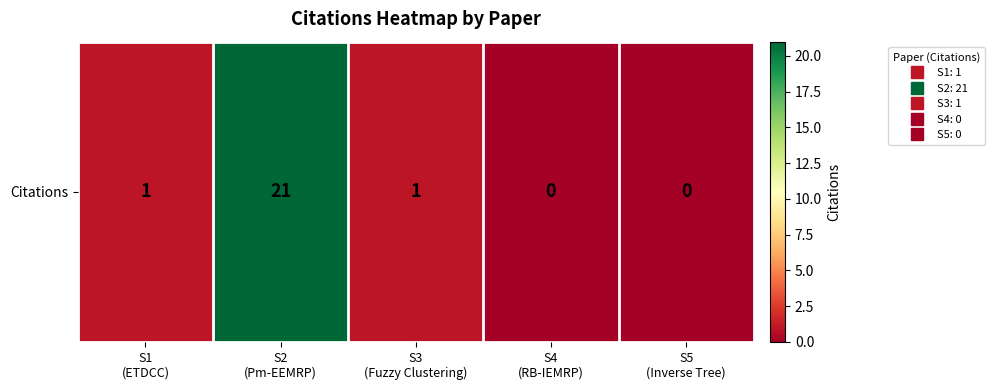

What is the sum of all values?

23